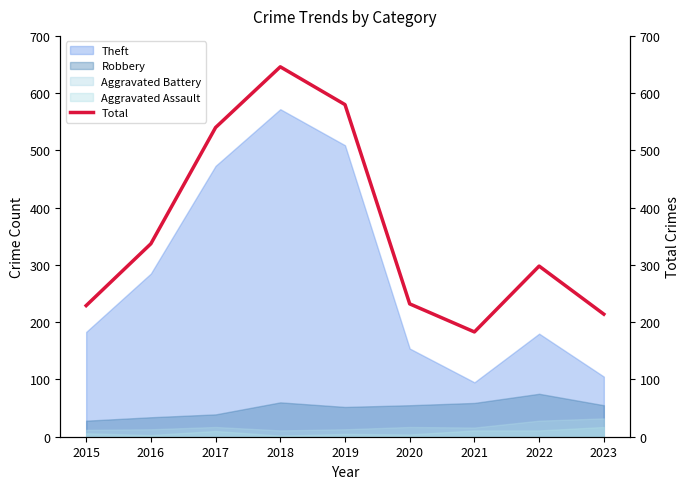

How many data points are less than 298?

4